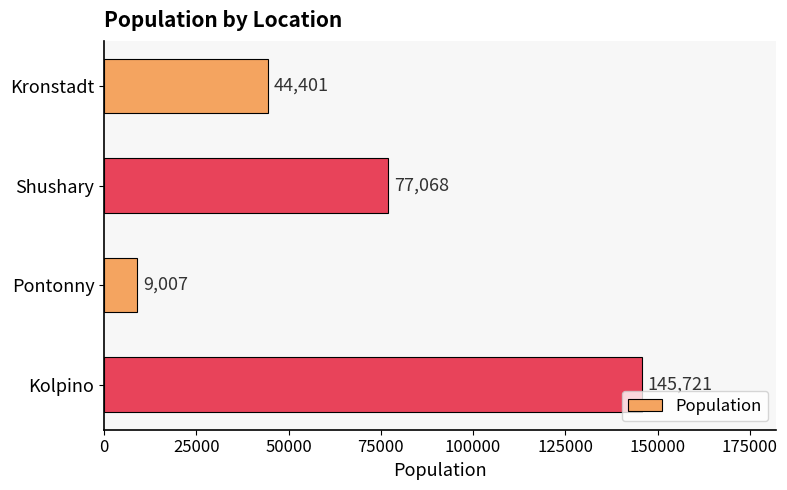

Is it true that the value at Shushary is 77068?

True